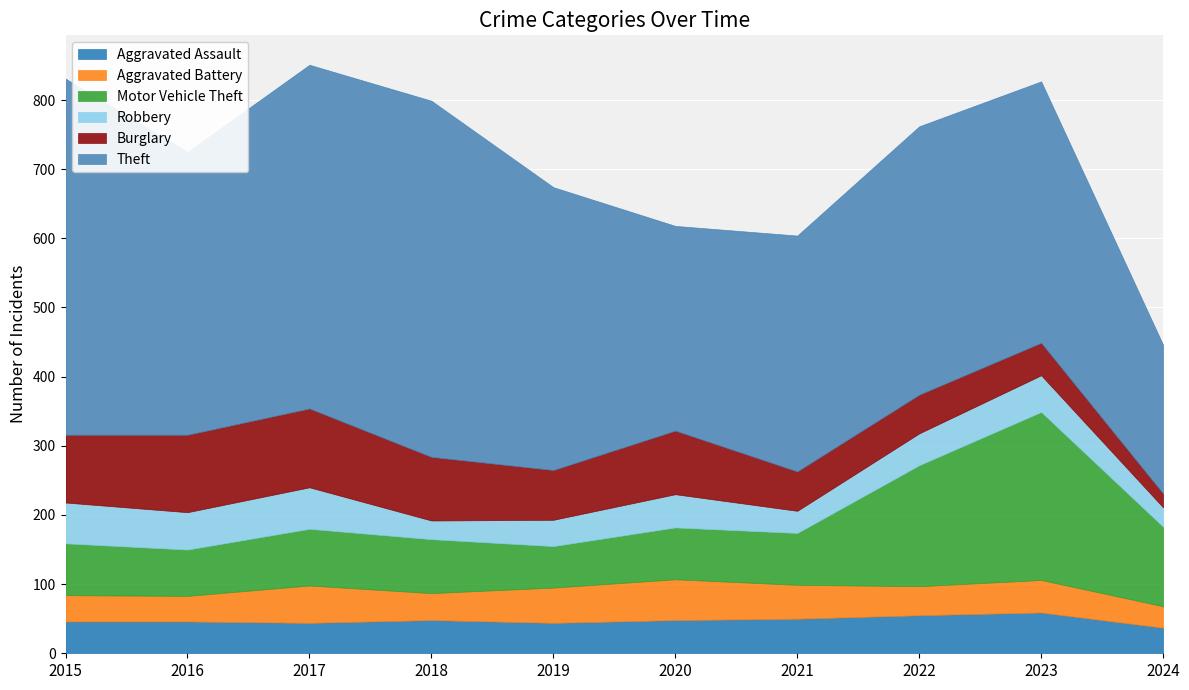

How many times do Aggravated Assault and Robbery cross each other?

1